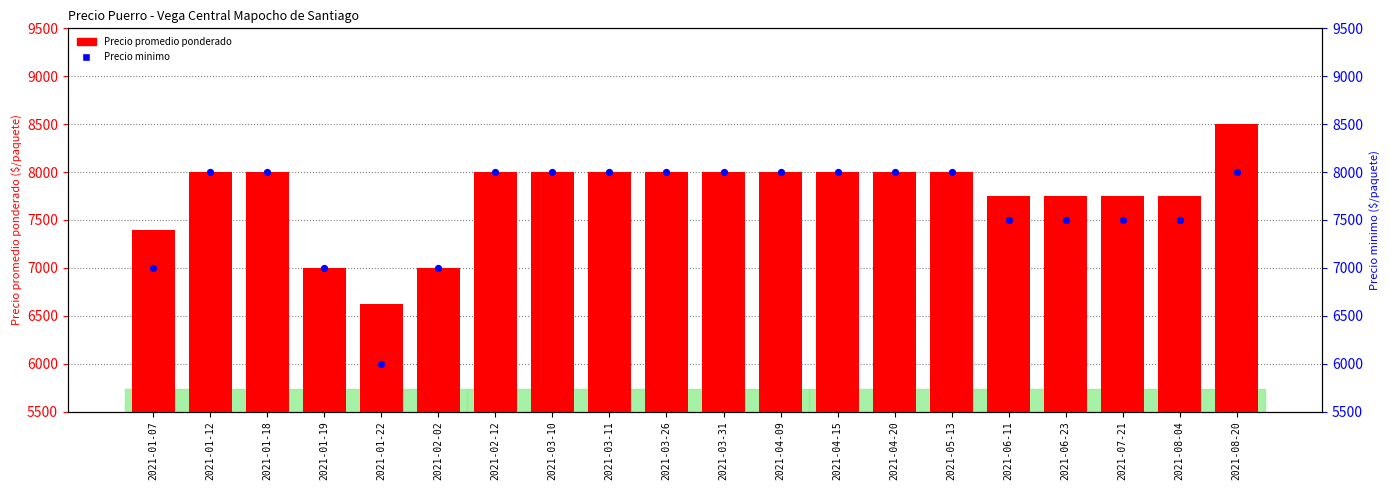

Which series reaches the minimum Y coordinate?

Precio minimo